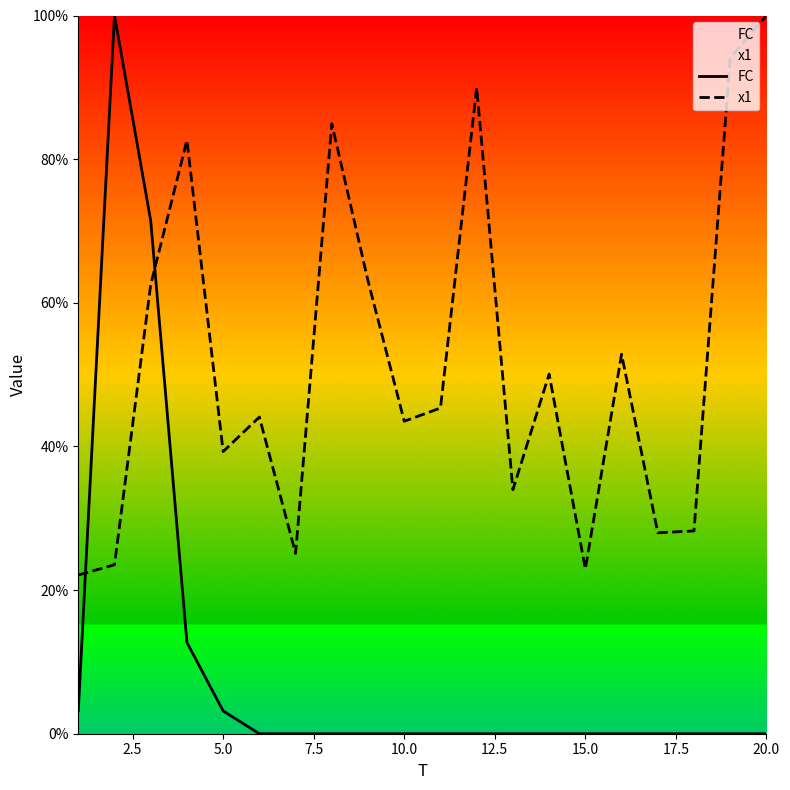

How many values in the FC series exceed 0?

5